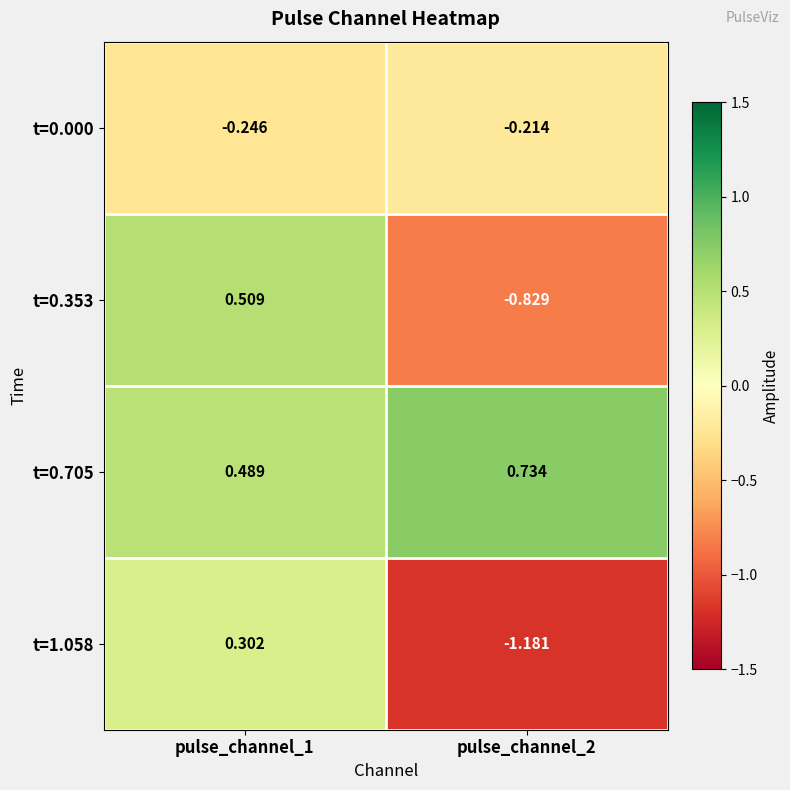

Rank the series by their maximum value, from lowest to highest.

t=0.000, t=1.058, t=0.353, t=0.705